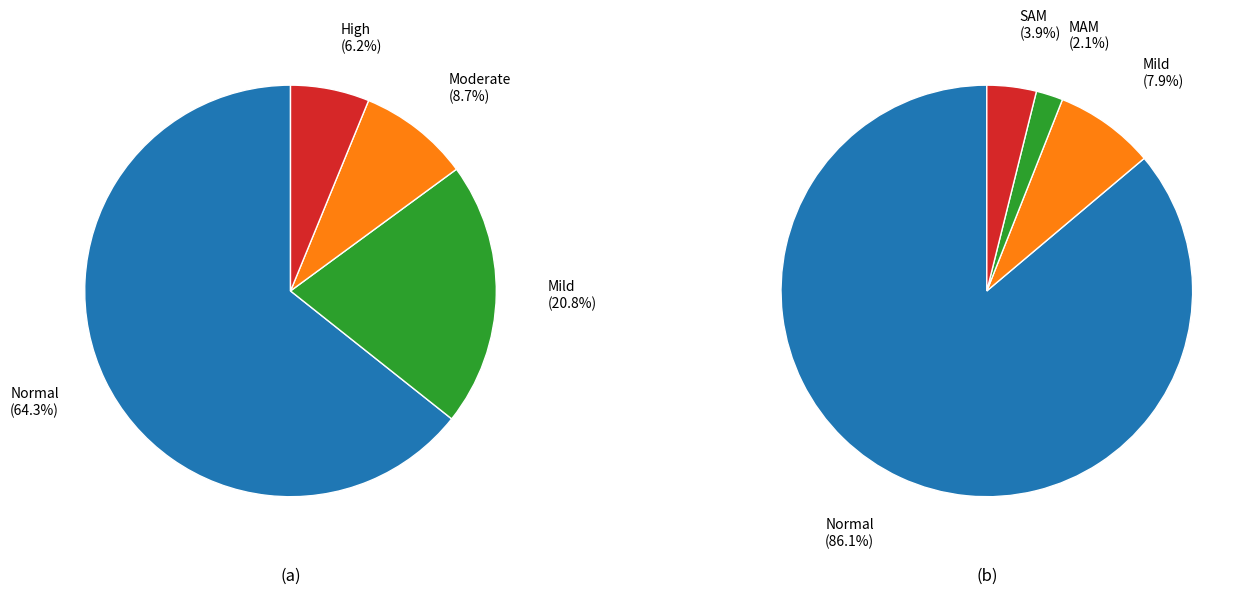

Count the number of slices in the pie.

4